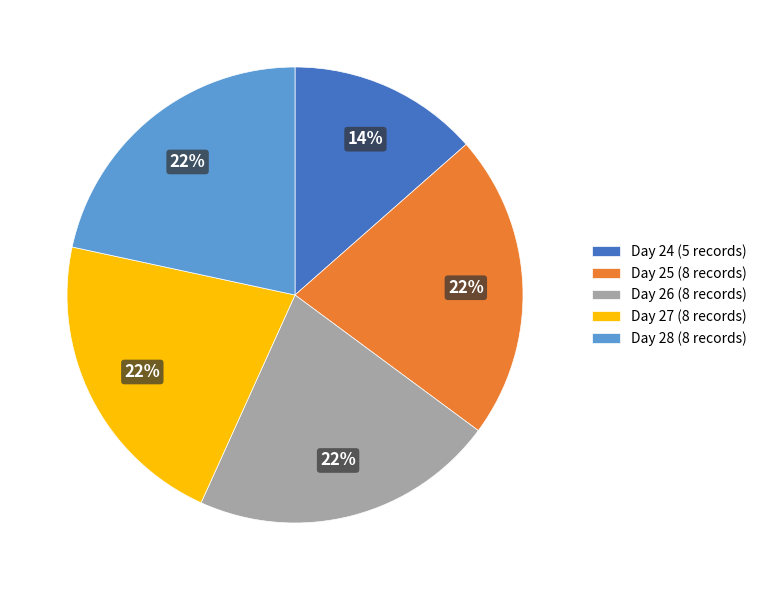

To the nearest percent, what is the difference between the largest and smallest slice percentages?

8%